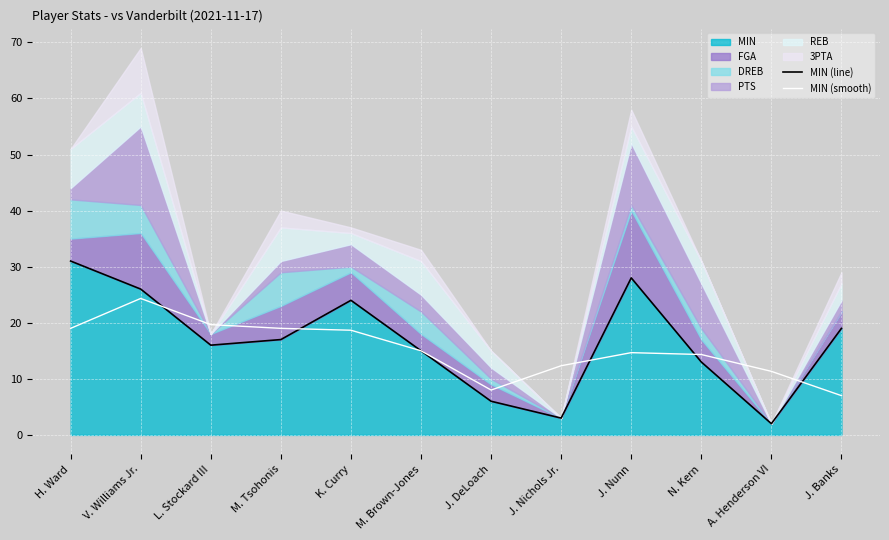

True or false: MIN (smooth) has more than 2 interior local peaks.

False